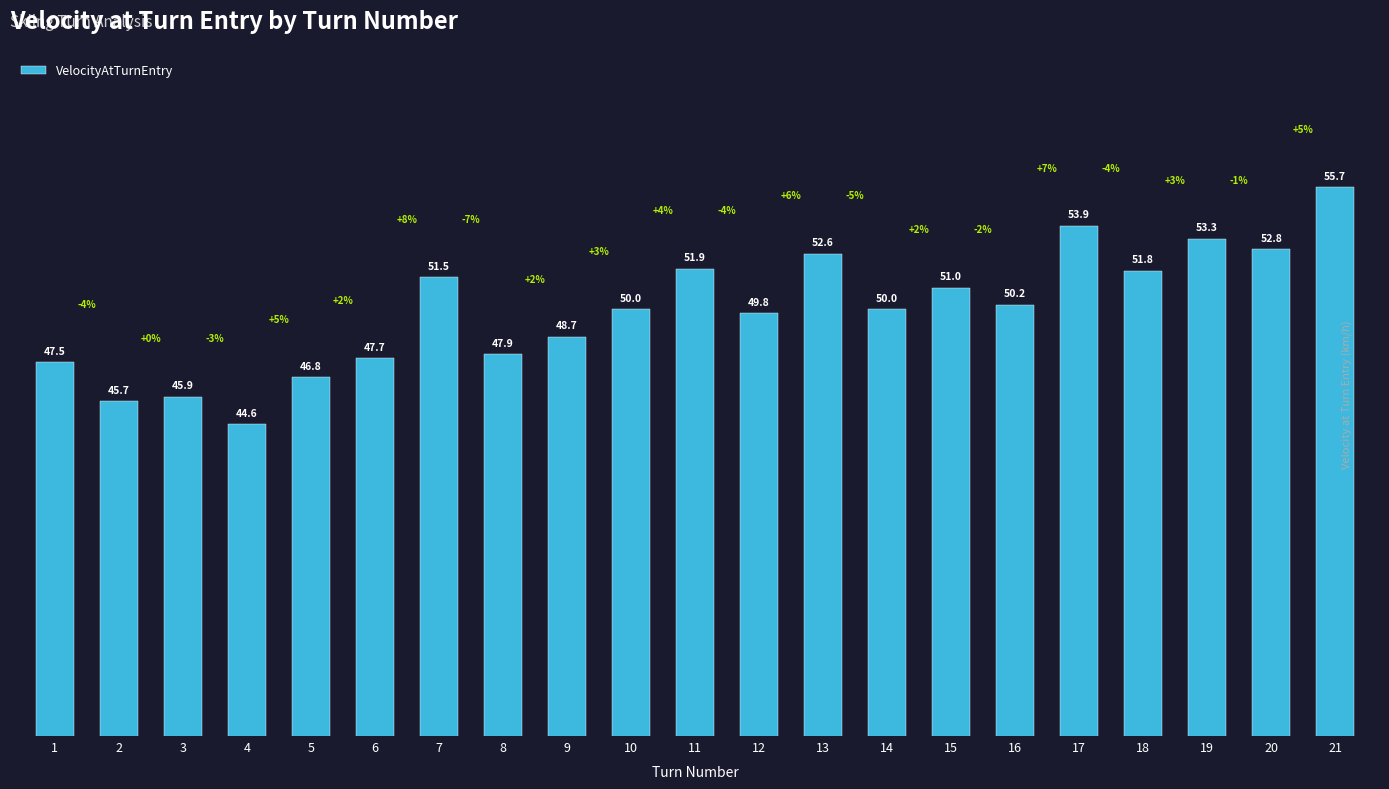

Is it true that the value at 6 is 27.0?

False